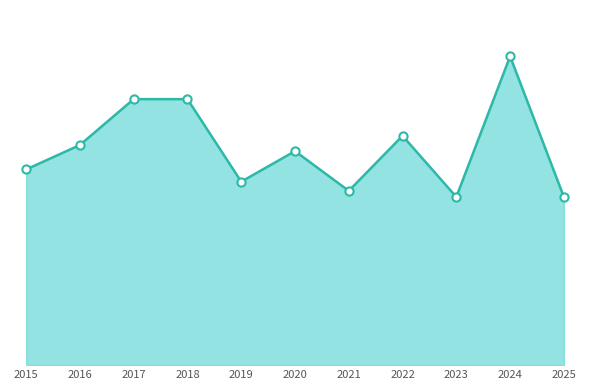

Does the chart have visible grid lines?

No